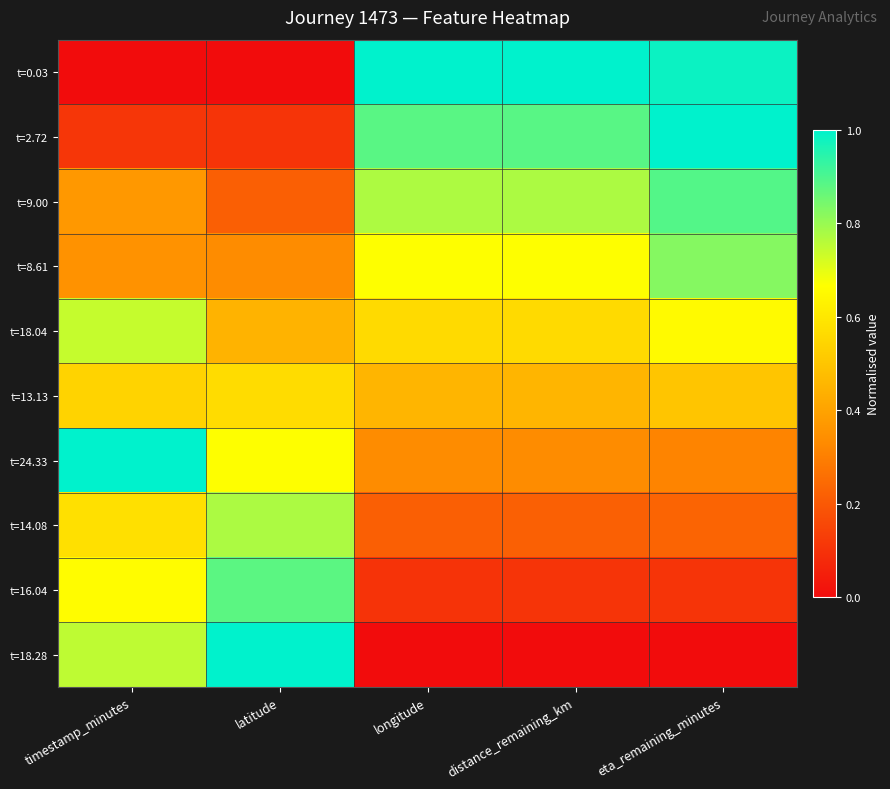

At which category is the sum across all series the highest?

eta_remaining_minutes